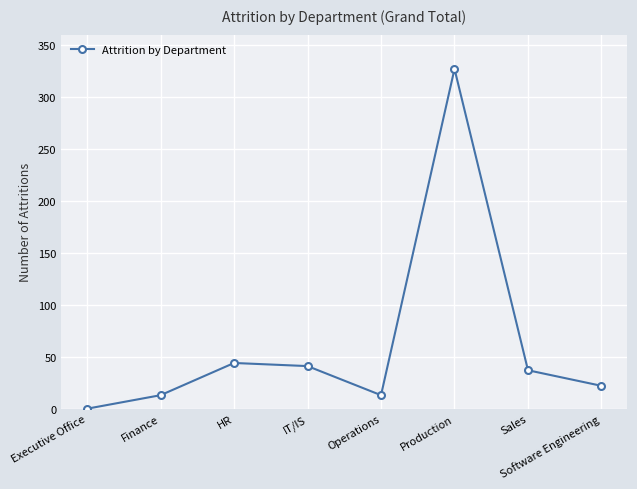

Does the chart display data point markers on the line(s)?

Yes